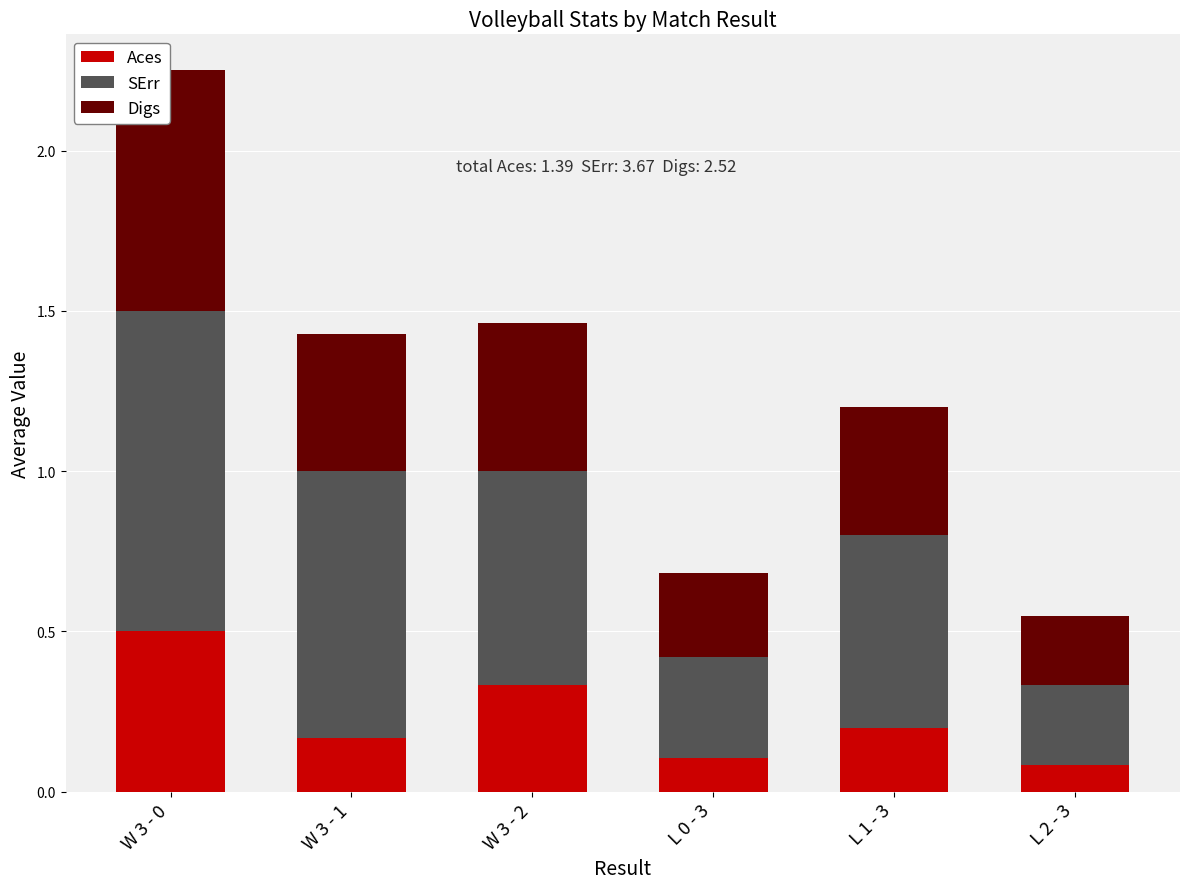

What is the sum of the Aces values at L 0 - 3 and W 3 - 0?

0.6